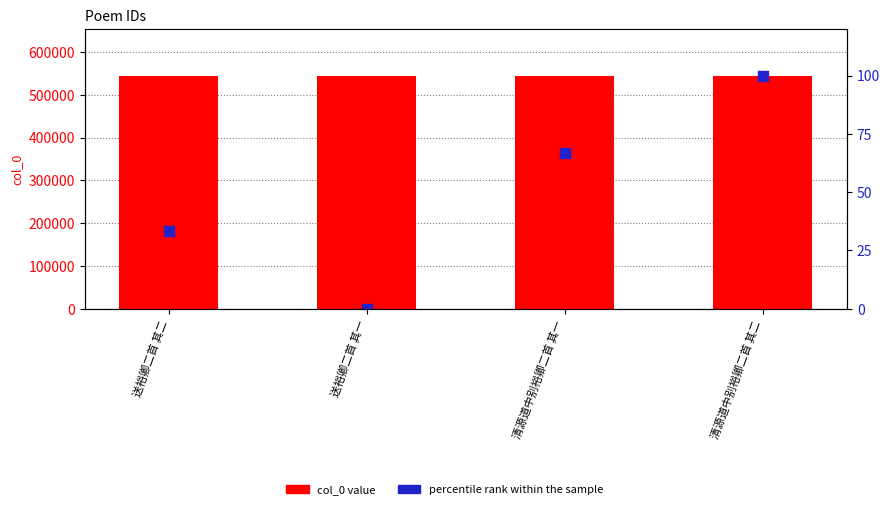

Which series has the largest Y range (max minus min)?

percentile rank within the sample